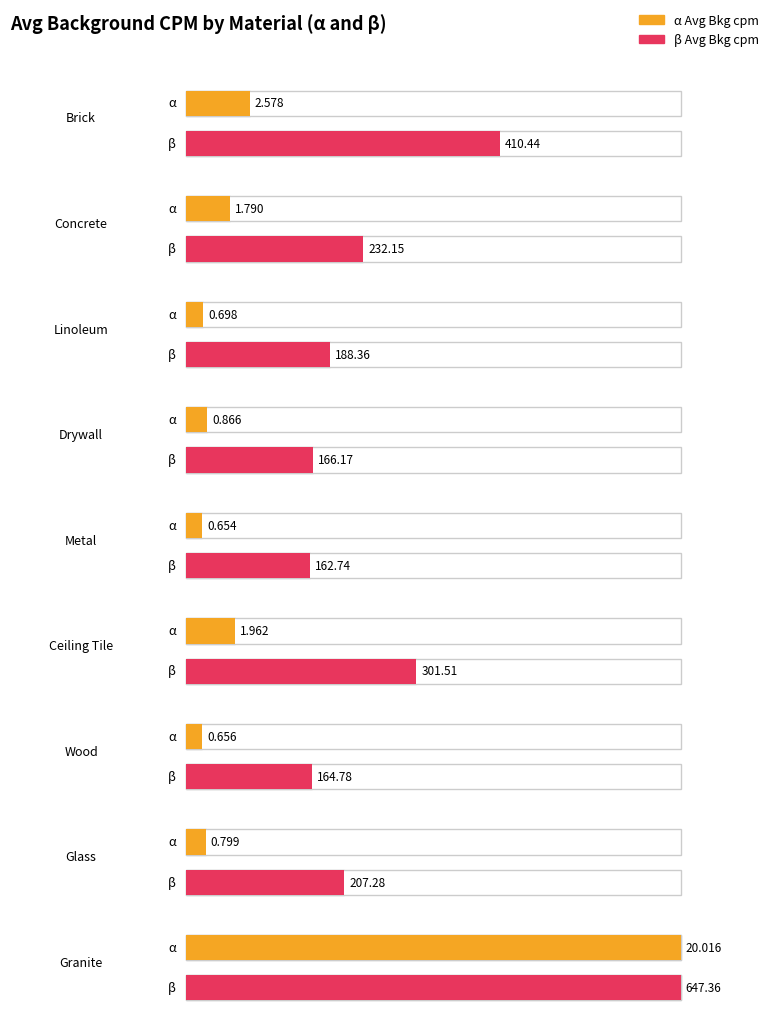

Rank the categories by beta value from highest to lowest.

Granite, Brick, Ceiling Tile, Concrete, Glass, Linoleum, Drywall, Wood, Metal